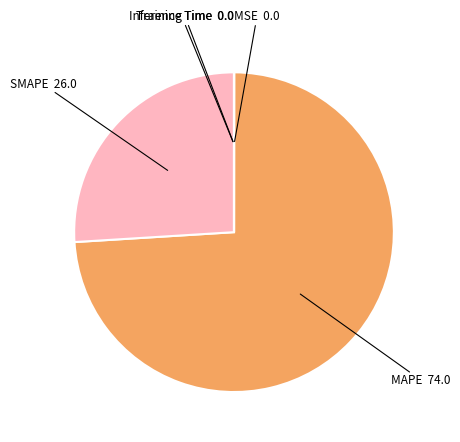

Combined, do SMAPE and MAPE account for over 50%?

Yes